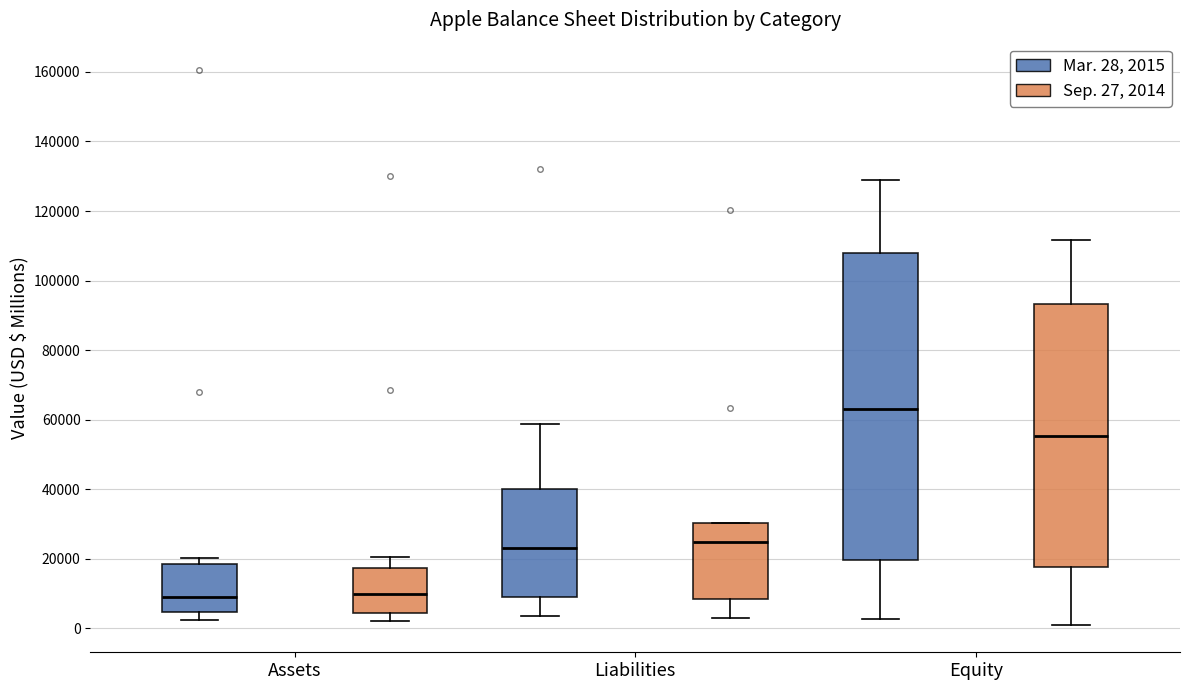

Reading left to right, read every box against the y-axis: the position of its median line, the range the box covers, and the ends of its whiskers. The values are not printed on the chart, so give them approximately, as read against the axis.

Assets (Mar. 28, 2015): median 10000, box 4000 to 18000, whiskers 2000 to 20000
Assets (Sep. 27, 2014): median 10000, box 4000 to 18000, whiskers 2000 to 20000
Liabilities (Mar. 28, 2015): median 24000, box 8000 to 40000, whiskers 4000 to 58000
Liabilities (Sep. 27, 2014): median 24000, box 8000 to 30000, whiskers 4000 to 30000
Equity (Mar. 28, 2015): median 64000, box 20000 to 108000, whiskers 2000 to 130000
Equity (Sep. 27, 2014): median 56000, box 18000 to 94000, whiskers 2000 to 112000